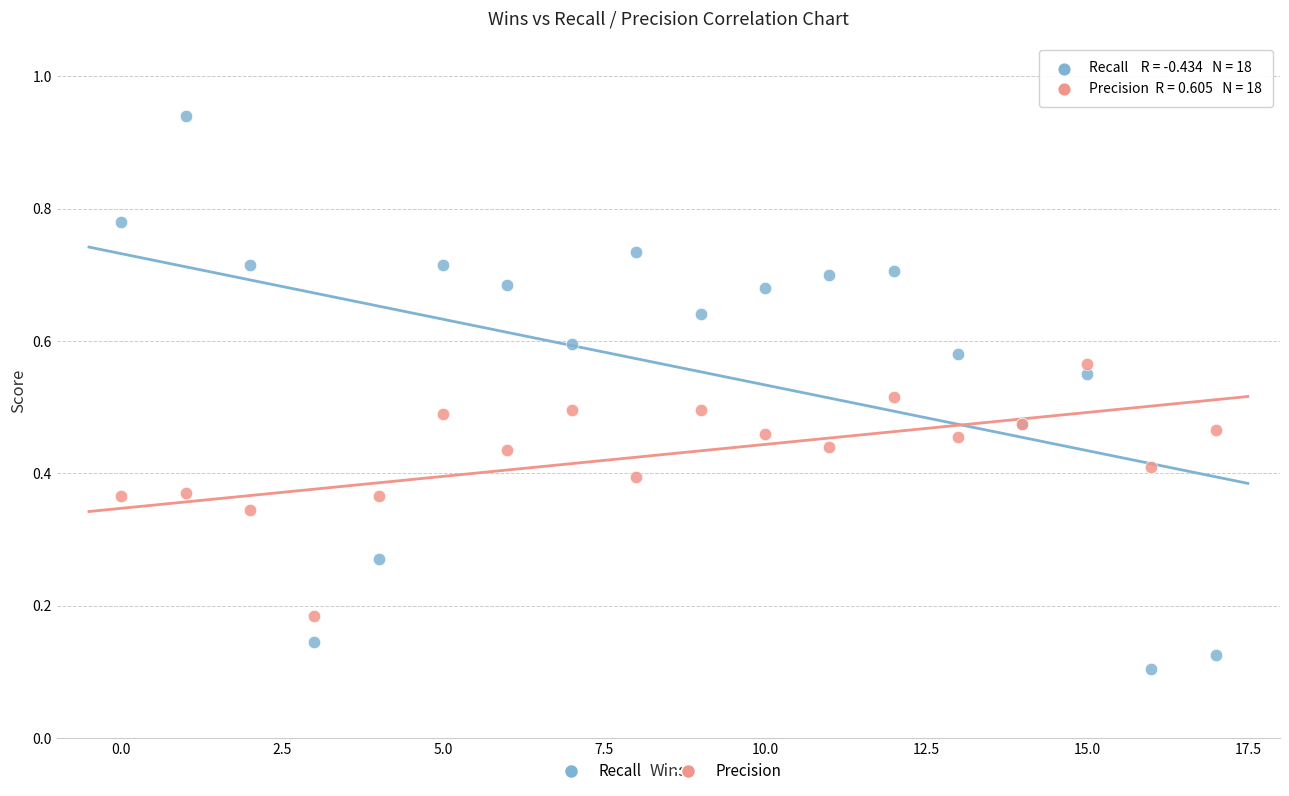

What is the X range (max minus min) for the scatter plot?

17.0